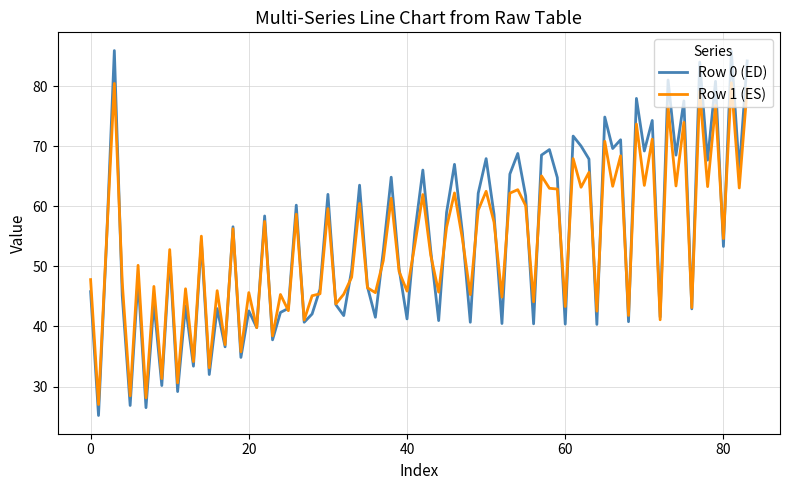

List the series in order of their peak value, lowest first.

Row 1 (ES), Row 0 (ED)